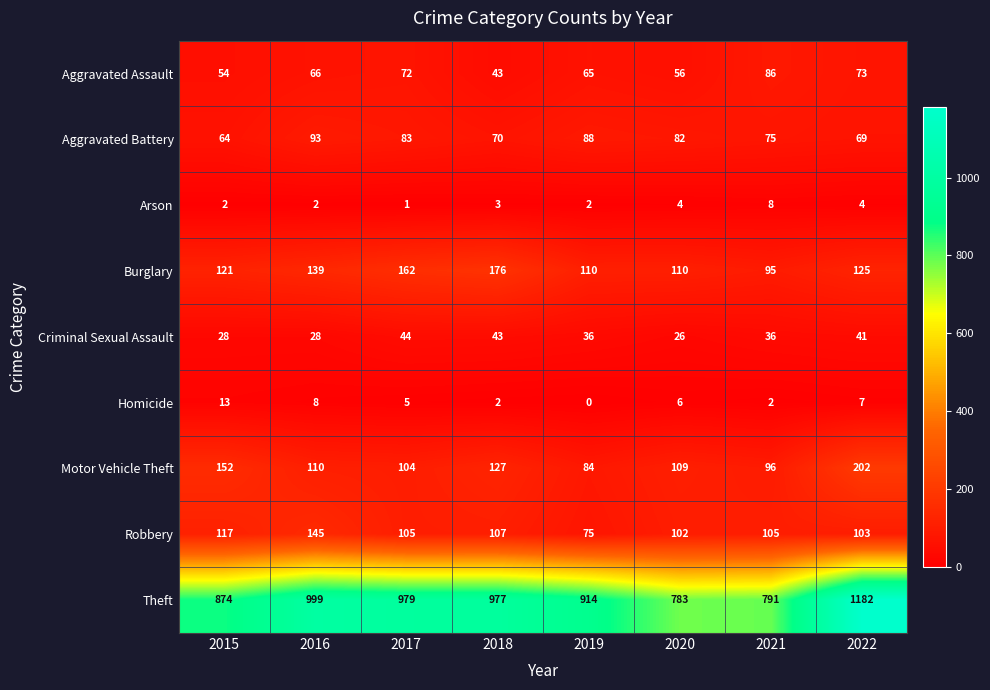

Which series has the largest total across all categories?

Theft